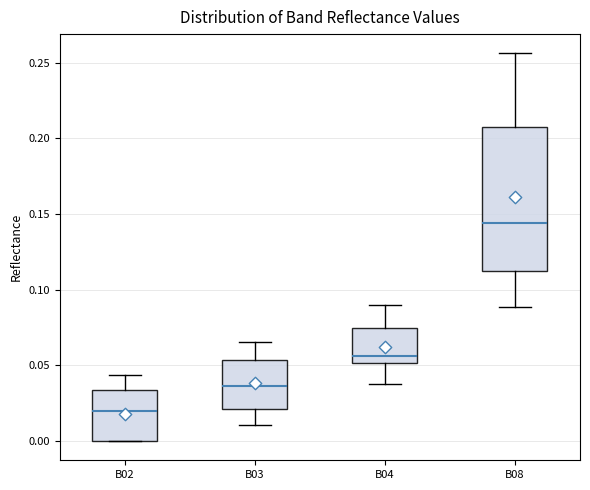

Where is the upper edge of the box for B08 on the y-axis? The values are not printed on the chart, so give them approximately, as read against the axis.

0.210